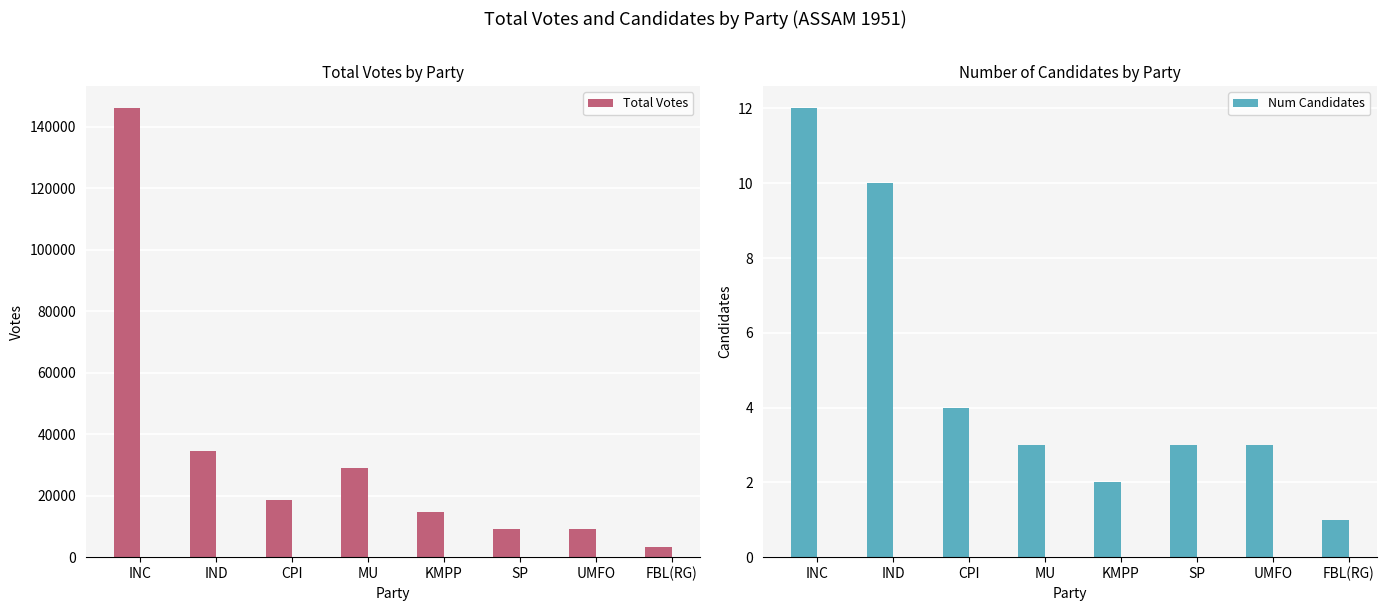

How many data points in Num Candidates are above 3?

3